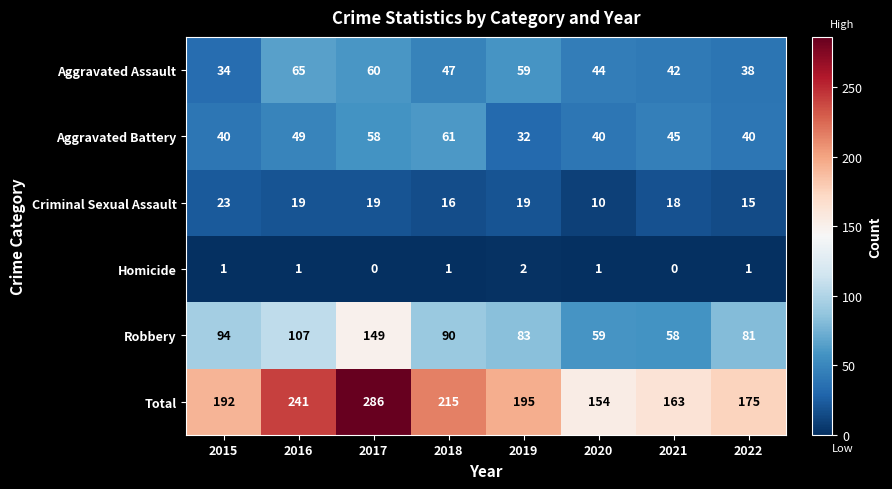

The value of Aggravated Assault at 2020 is 44. True or false?

True